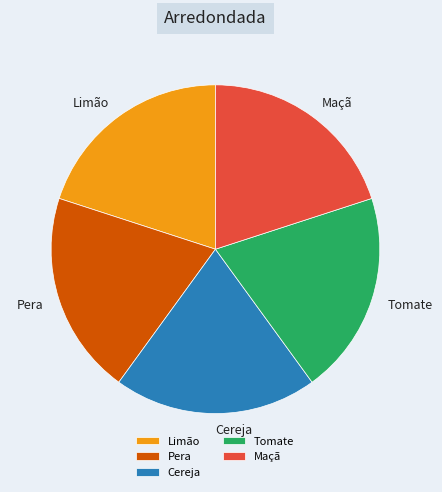

What is the ratio of the value at Limão to the value at Tomate?

1.0